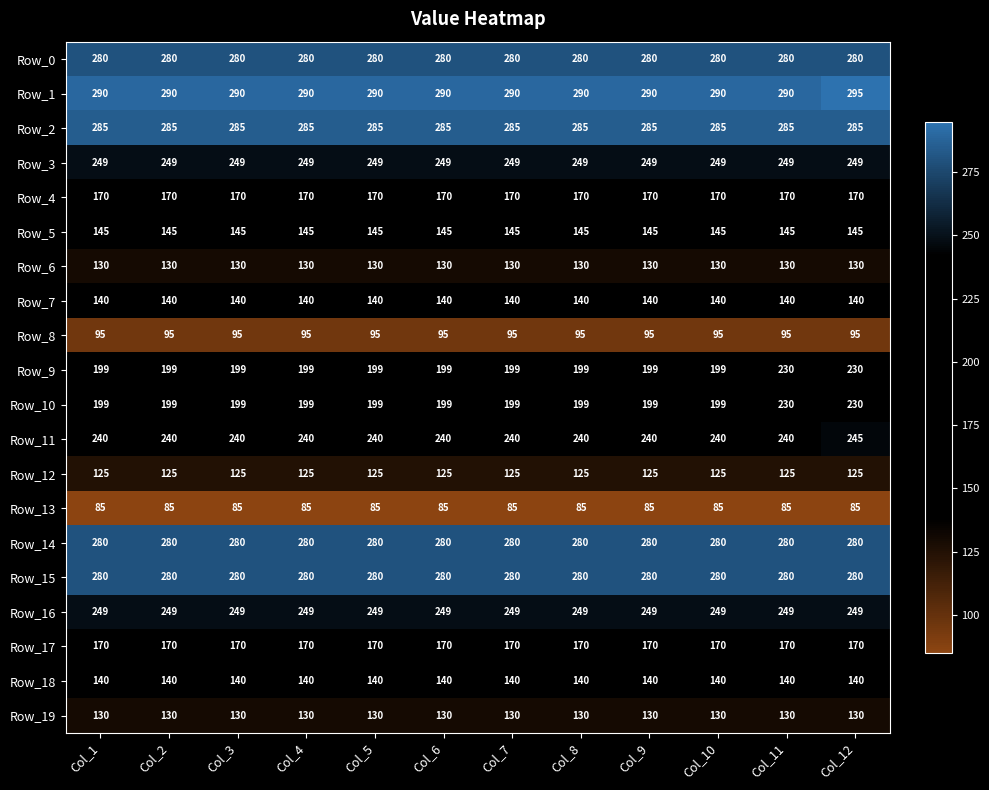

What is the difference between the highest and lowest values at Col_6?

205